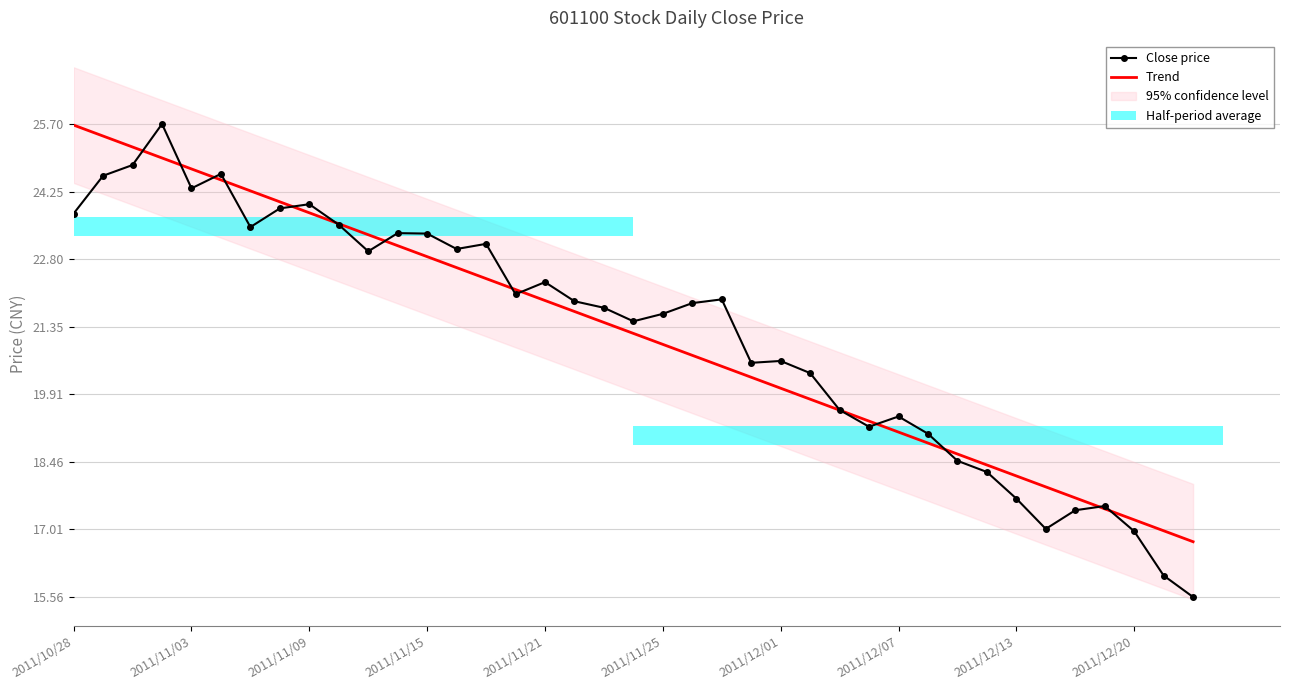

True or false: Close price has a value of 23.4 at 11.

True